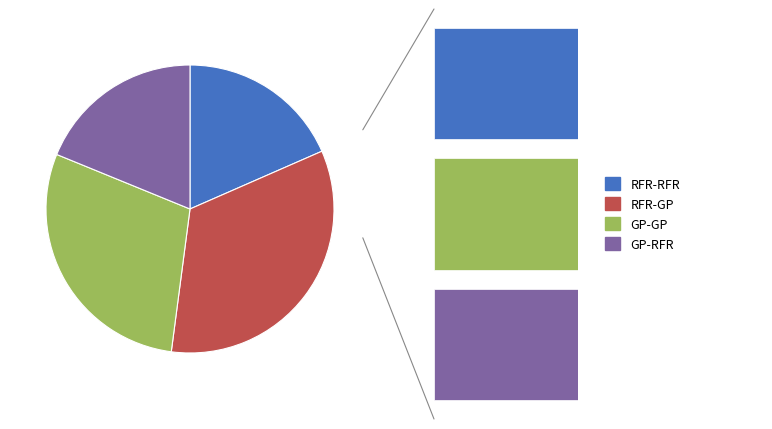

Is it true that 5 is 16% of the pie?

False